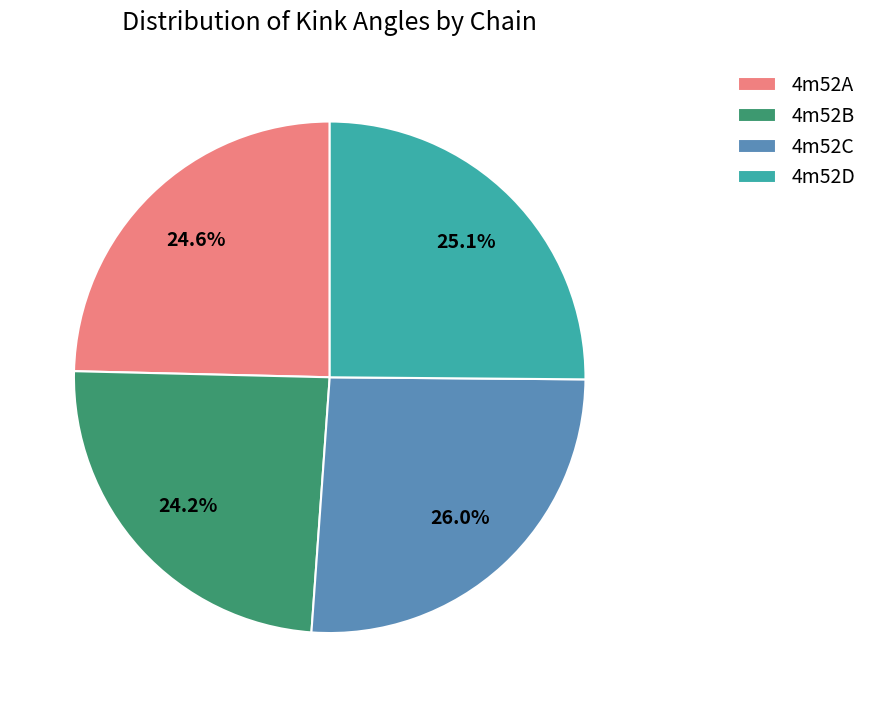

Is there a majority slice in this chart?

No